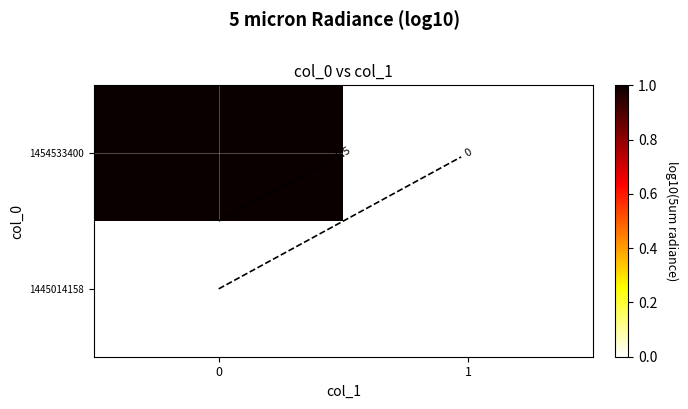

Reading left to right, extract all data points from this chart.

row_0: 0	0
row_1: 1	0